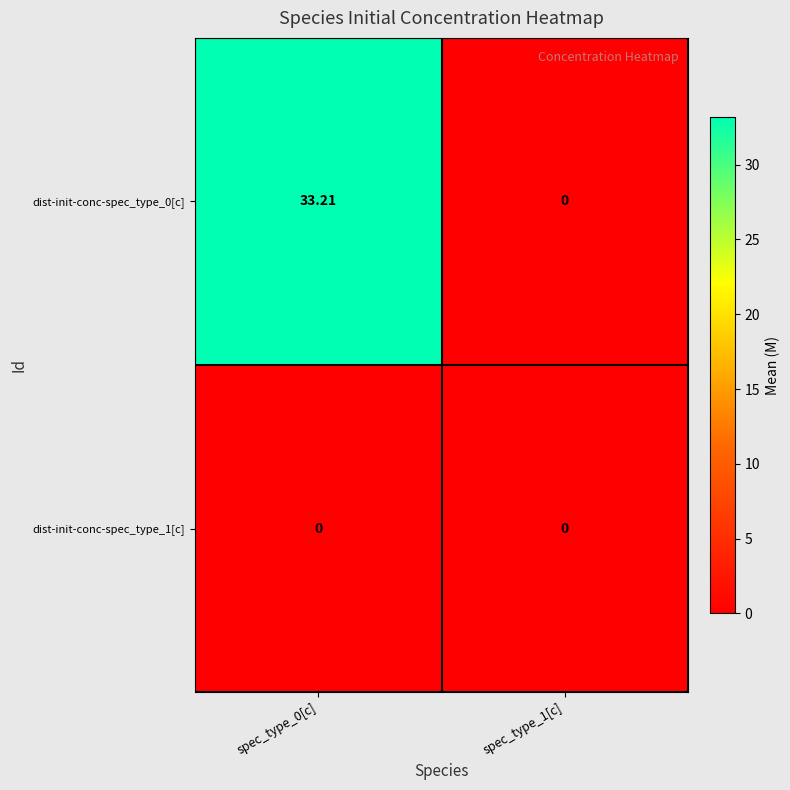

Is the value of dist-init-conc-spec_type_1[c] at spec_type_0[c] greater than the value of dist-init-conc-spec_type_0[c] at spec_type_0[c]?

No